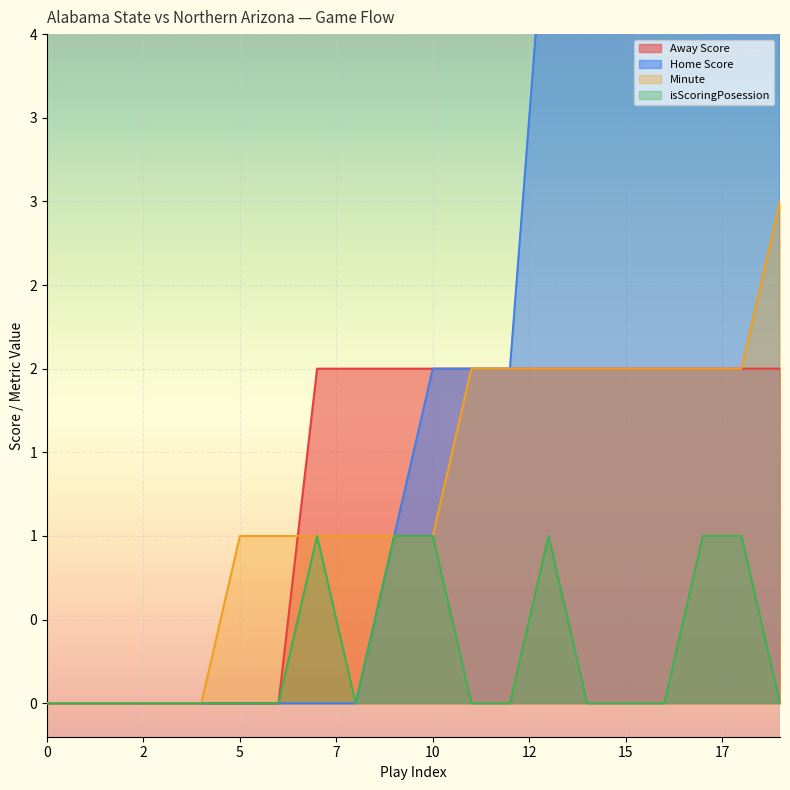

Reading left to right, list all the values displayed in this chart.

Away Score: 0	0	0	0	0	0	0	2	2	2	2	2	2	2	2	2	2	2	2	2
Home Score: 0	0	0	0	0	0	0	0	0	1	2	2	2	5	5	5	5	6	7	7
Minute: 0	0	0	0	0	1	1	1	1	1	1	2	2	2	2	2	2	2	2	3
isScoringPosession: 0	0	0	0	0	0	0	1	0	1	1	0	0	1	0	0	0	1	1	0